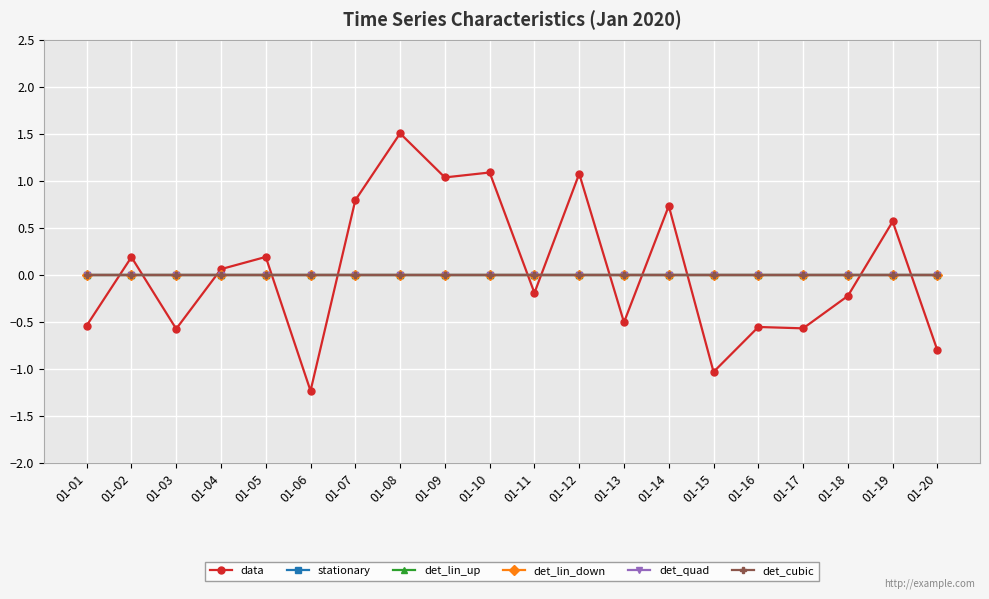

Which label corresponds to the largest value in the chart?

01-08